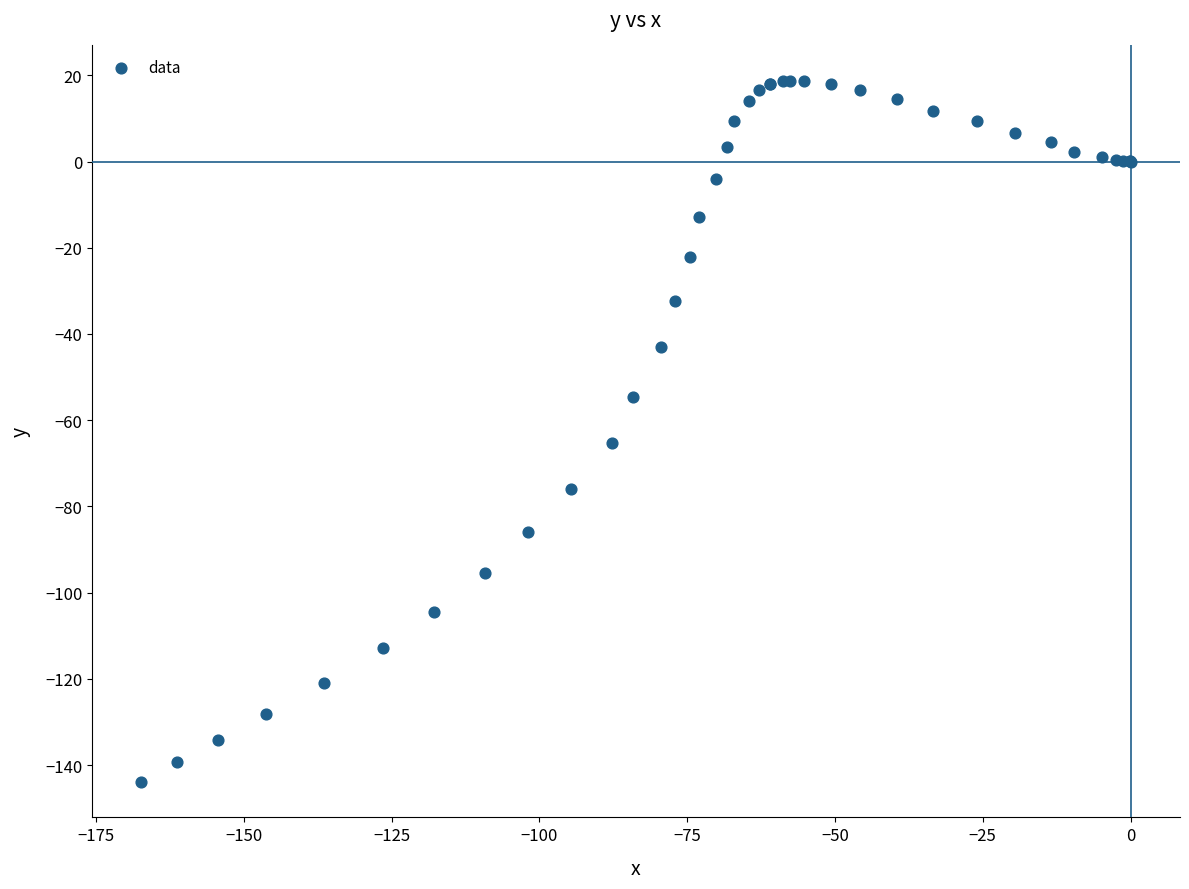

What Y value in the scatter plot is closest to -62?

-65.2